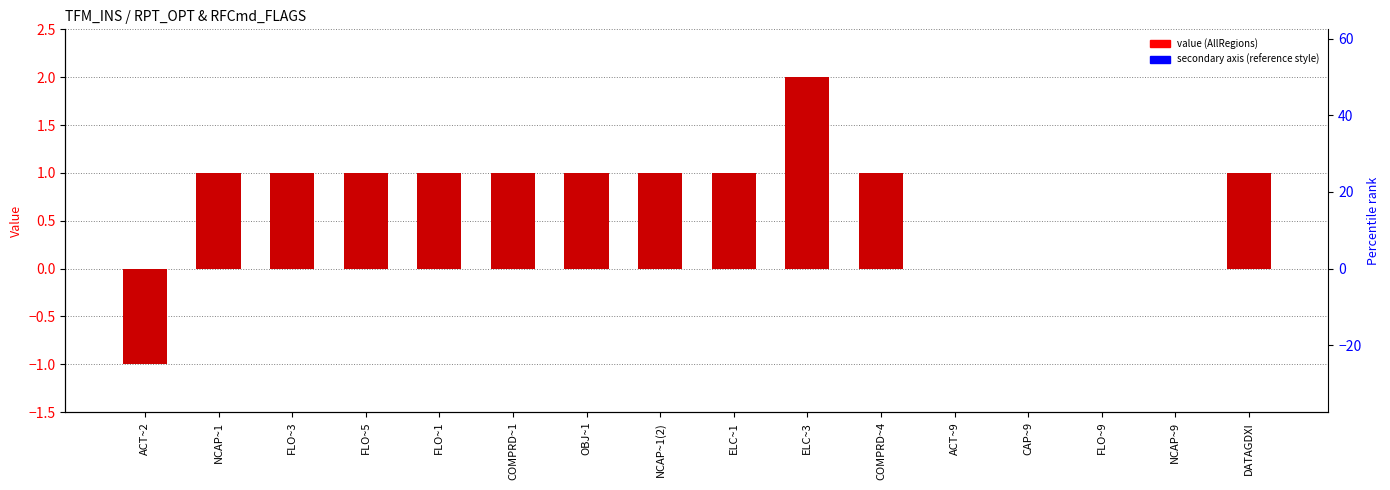

What is the change in value from ACT~2 to ELC~3?

+3.0